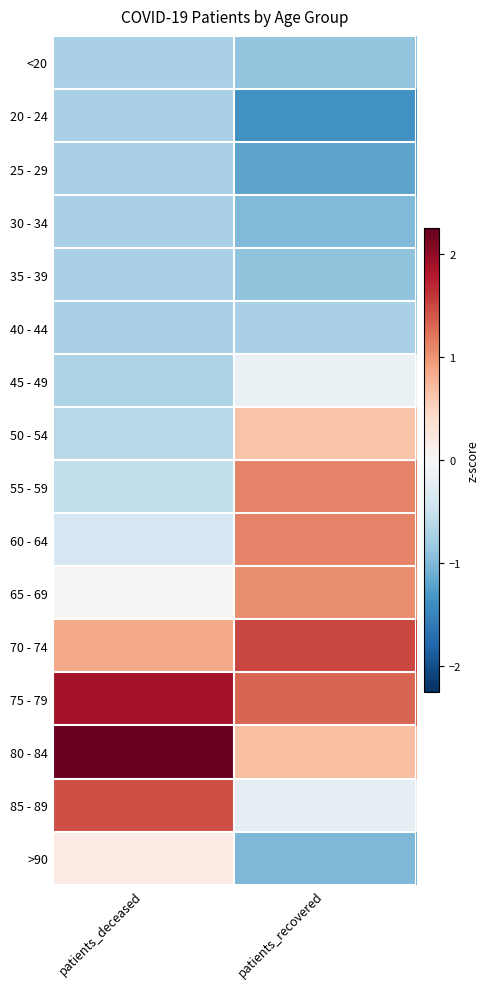

How many data points does each series have?

2